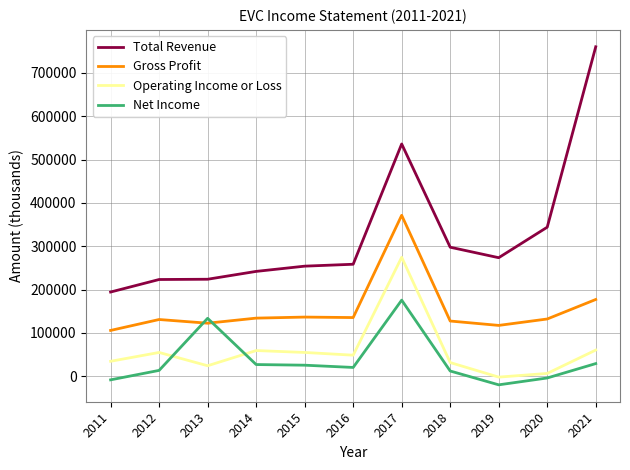

Which series has the largest total across all categories?

Total Revenue